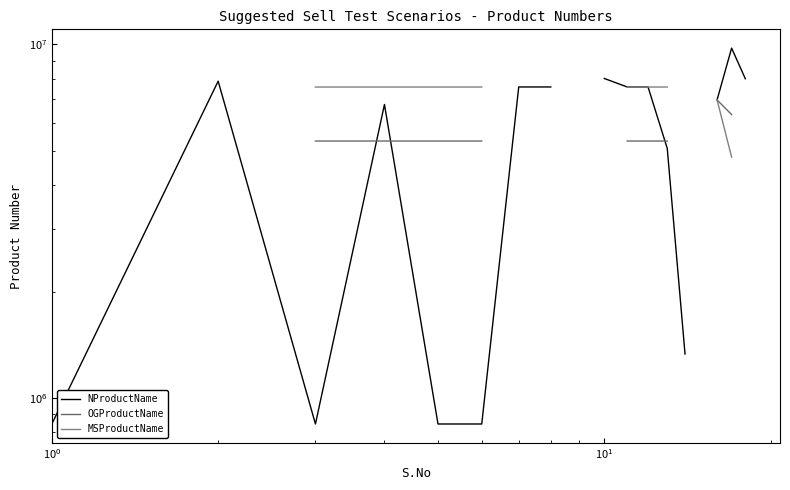

How many positive values does the OGProductName series have?

10